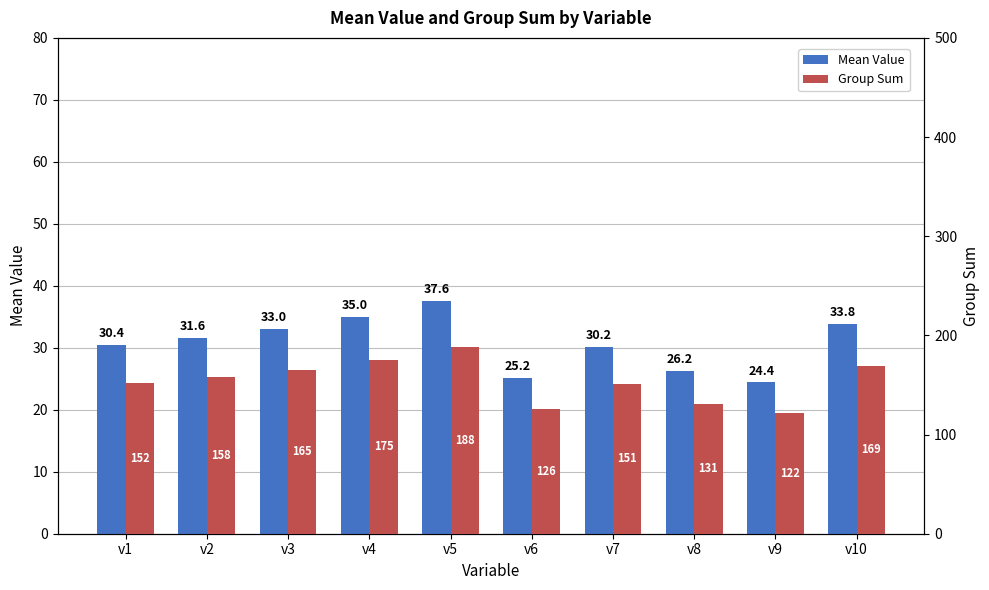

At how many categories does at least one series exceed 155?

5